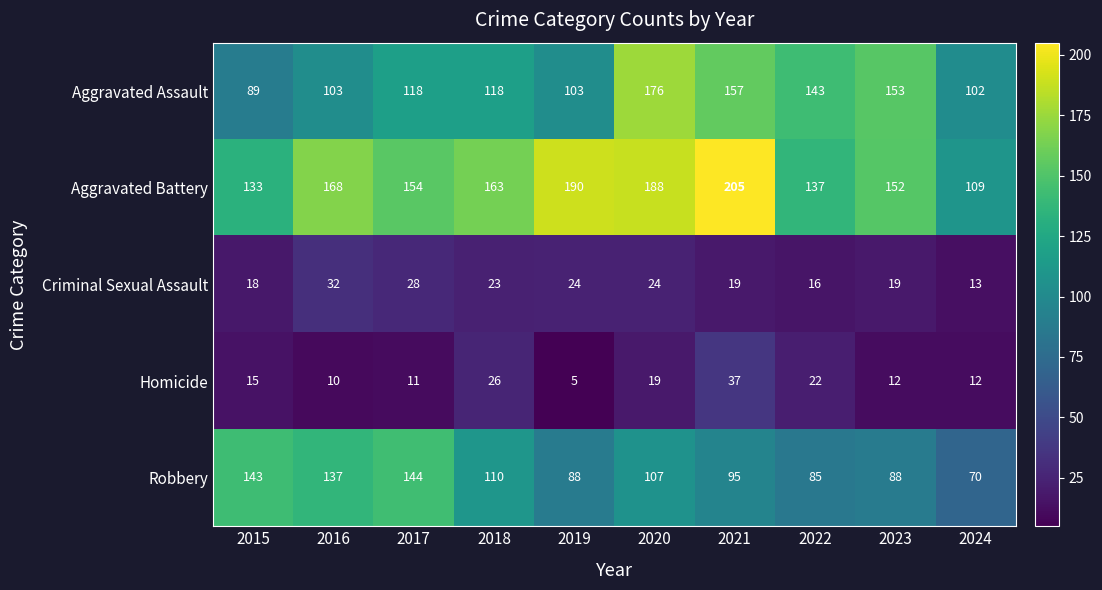

At which label does Homicide reach its peak?

2021